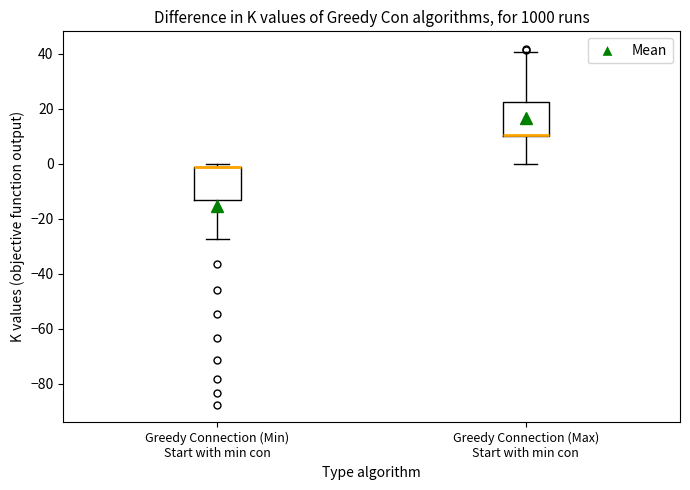

Reading left to right, read every box against the y-axis: the position of its median line, the range the box covers, and the ends of its whiskers. The values are not printed on the chart, so give them approximately, as read against the axis.

Greedy Connection (Min) Start with min con: median -2 (drawn on the box's upper edge), box -14 to -2, whiskers -28 to 0
Greedy Connection (Max) Start with min con: median 10 (drawn on the box's lower edge), box 10 to 22, whiskers 0 to 40